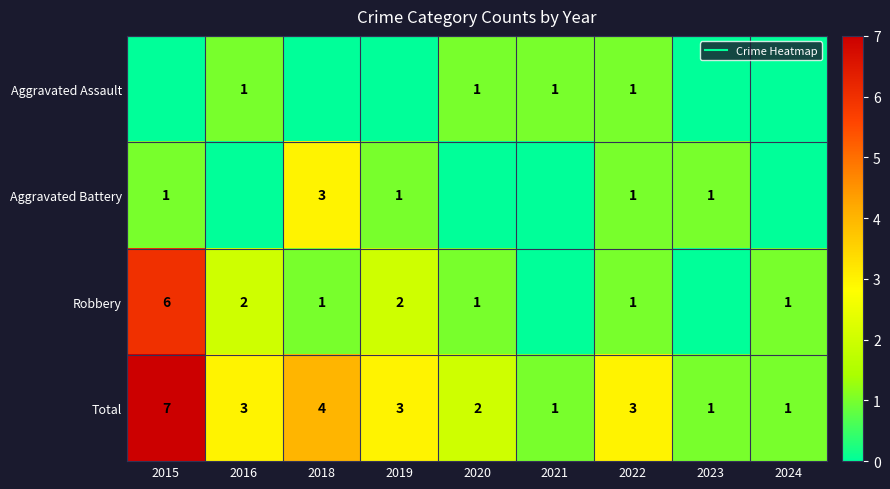

The Total series shows 0 at 2023. True or false?

False